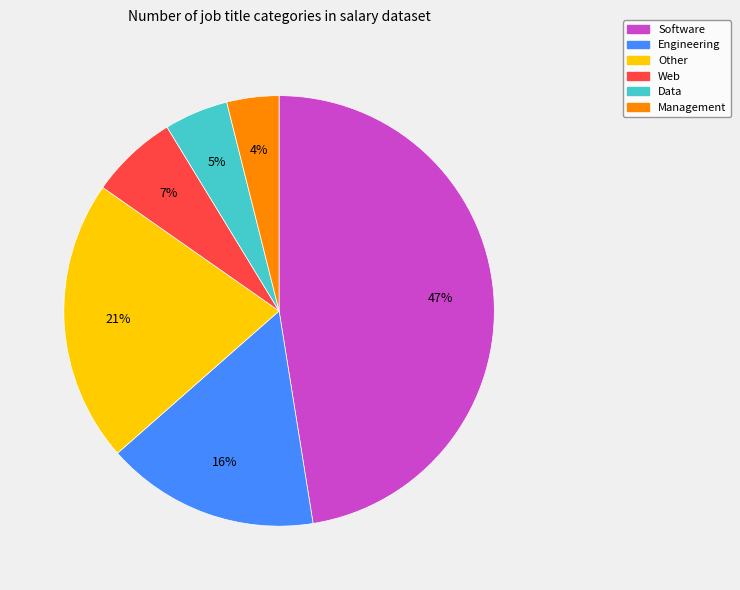

Is there a majority slice in this chart?

No